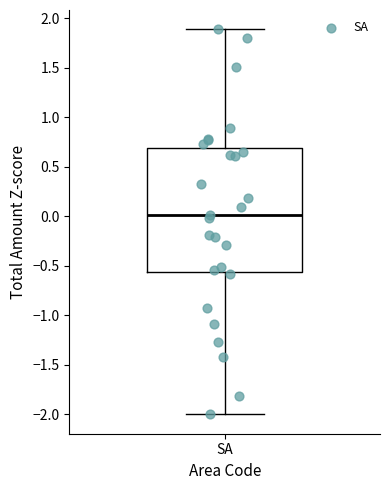

Transcribe this box plot: give where the median line is, the range the box spans, and where the two whiskers end, as read against the y-axis. The values are not printed on the chart, so give them approximately, as read against the axis.

median 0.00, box -0.55 to 0.70, whiskers -2.00 to 1.90